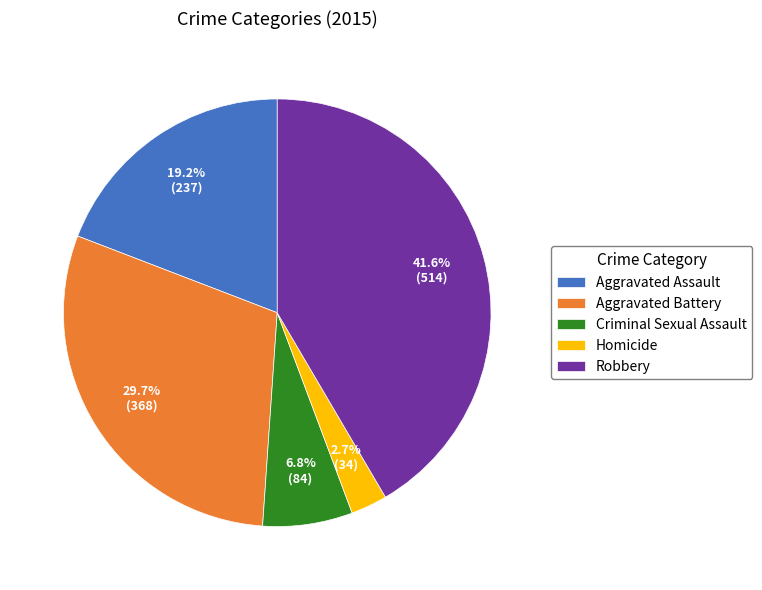

Is it true that Robbery is 42% of the pie?

True